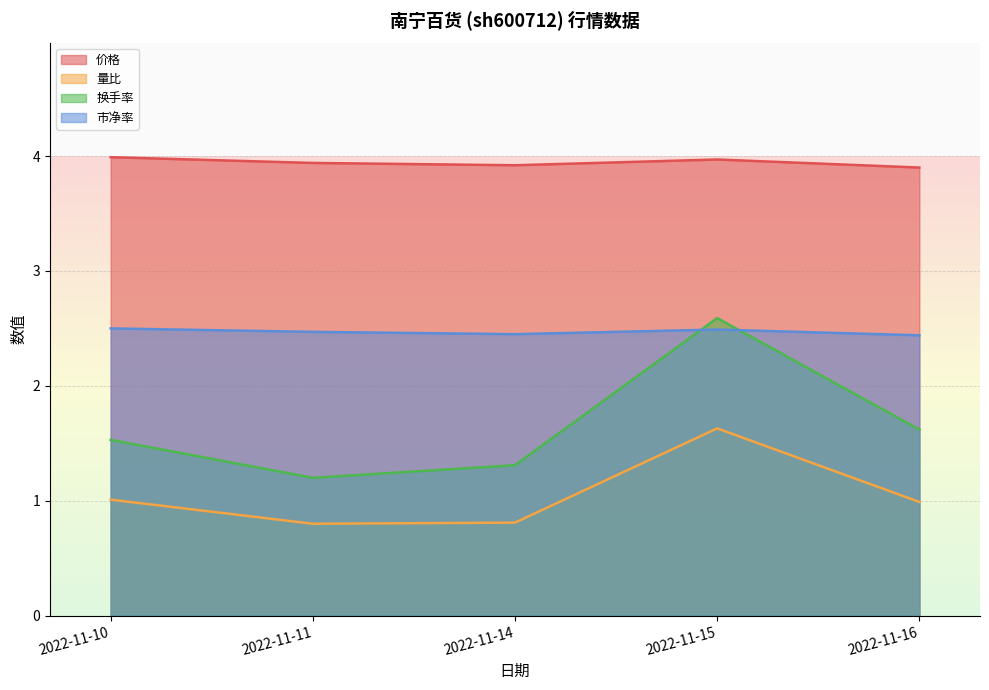

Reading left to right, extract all data points from this chart.

价格: 2022-11-10=4.0	2022-11-11=3.9	2022-11-14=3.9	2022-11-15=4.0	2022-11-16=3.9
量比: 2022-11-10=1.0	2022-11-11=0.8	2022-11-14=0.8	2022-11-15=1.6	2022-11-16=1.0
换手率: 2022-11-10=1.5	2022-11-11=1.2	2022-11-14=1.3	2022-11-15=2.6	2022-11-16=1.6
市净率: 2022-11-10=2.5	2022-11-11=2.5	2022-11-14=2.5	2022-11-15=2.5	2022-11-16=2.4